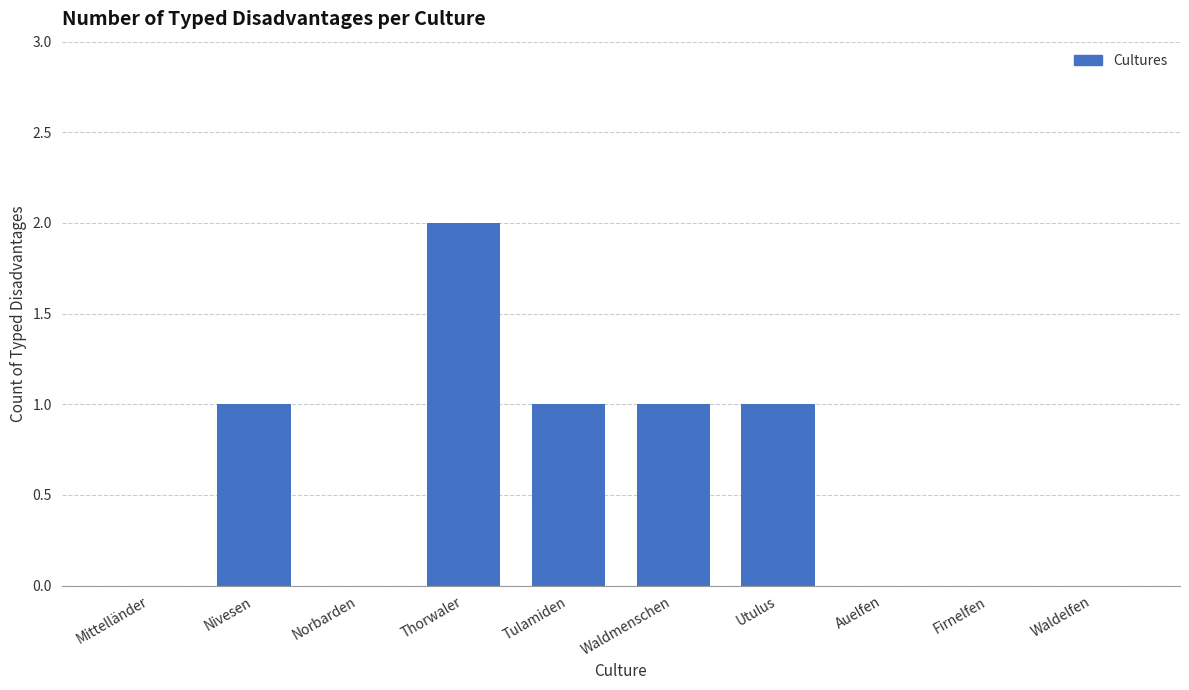

How many values are between 0 and 1?

9